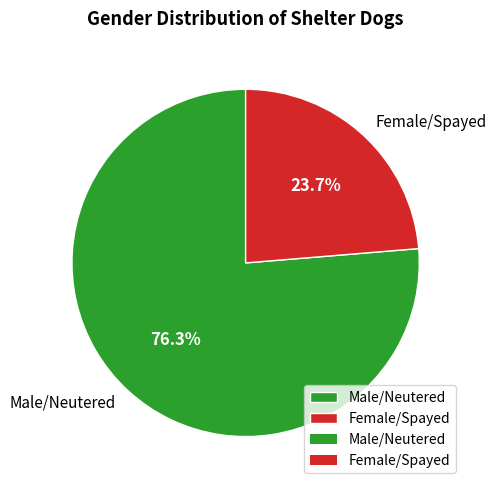

To the nearest percent, what is the difference between the Male/Neutered and Female/Spayed slice percentages?

53%